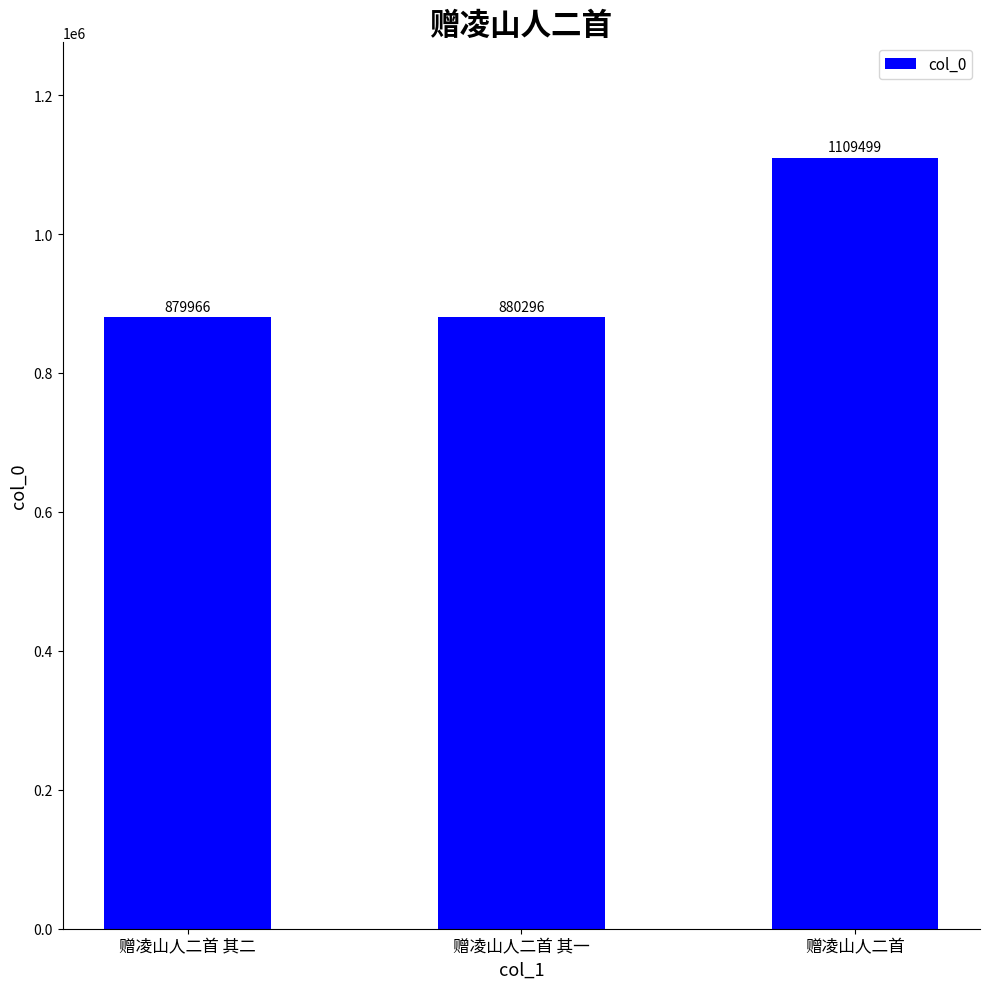

How many series are shown in this chart?

1